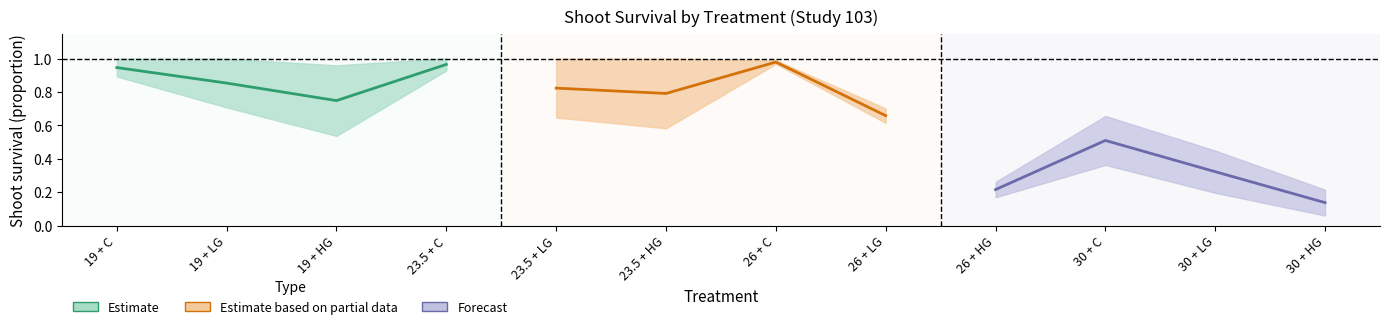

What value does the Estimate series have at 23.5 + C?

1.0